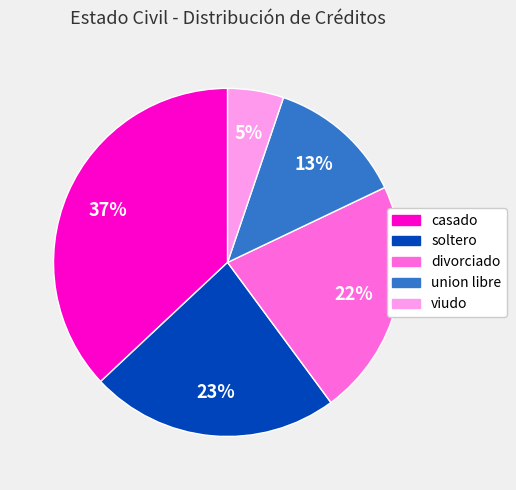

True or false: viudo accounts for 14% of the total.

False